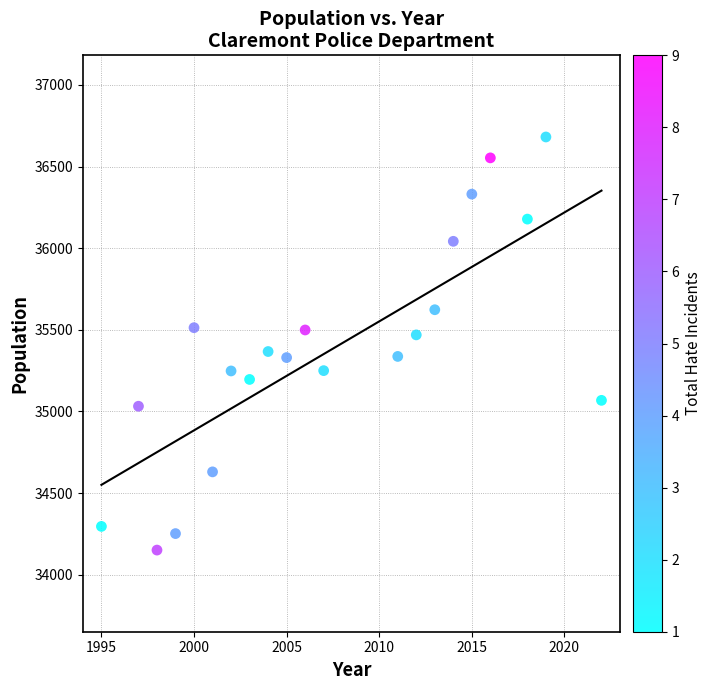

What is the range of X values (max minus min)?

27